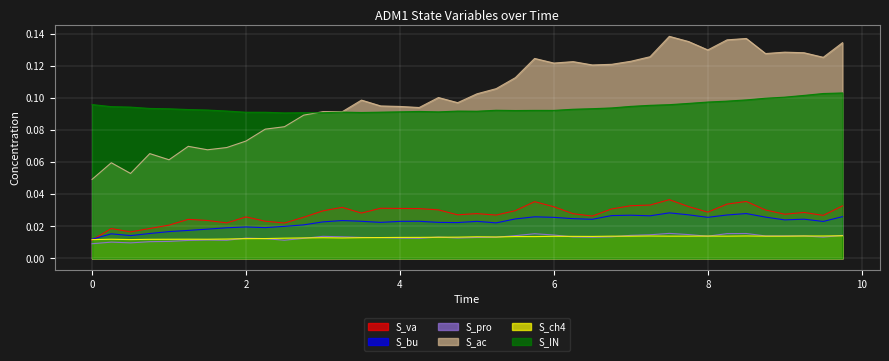

What is the sum of all S_pro values?

0.5